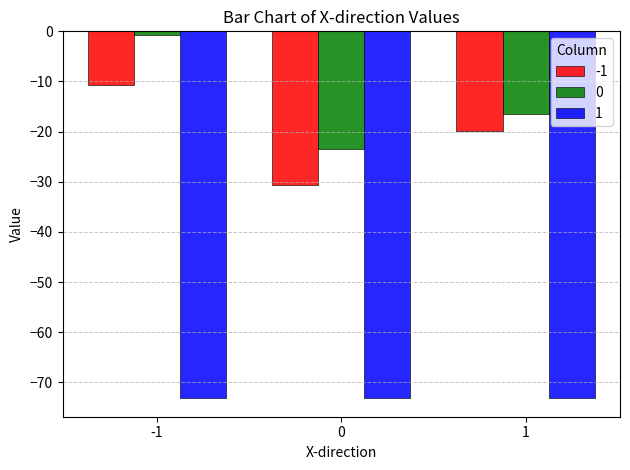

Is it true that -1 equals -19.8 at 1?

True